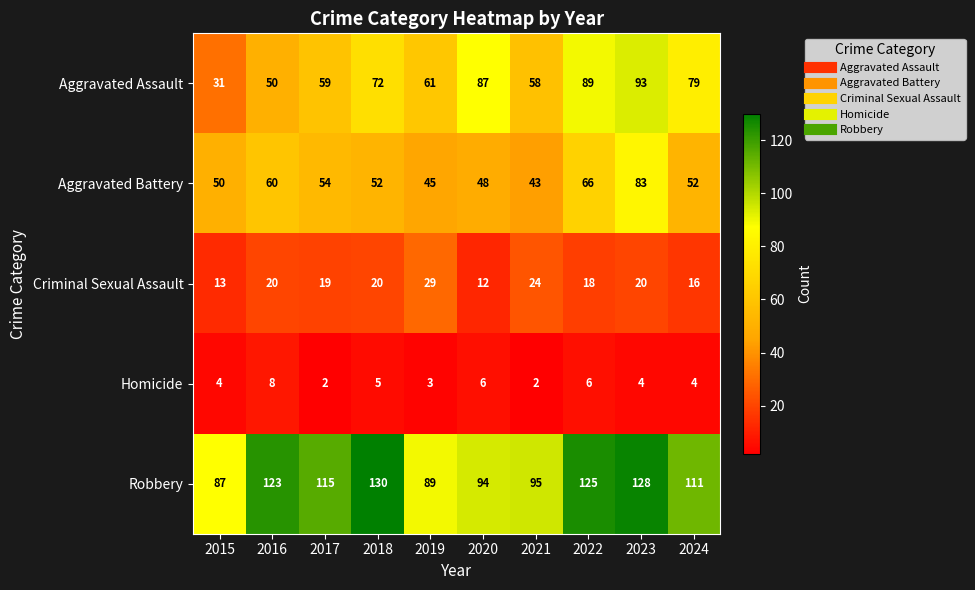

What is the approximate value of Aggravated Battery at 2022?

66